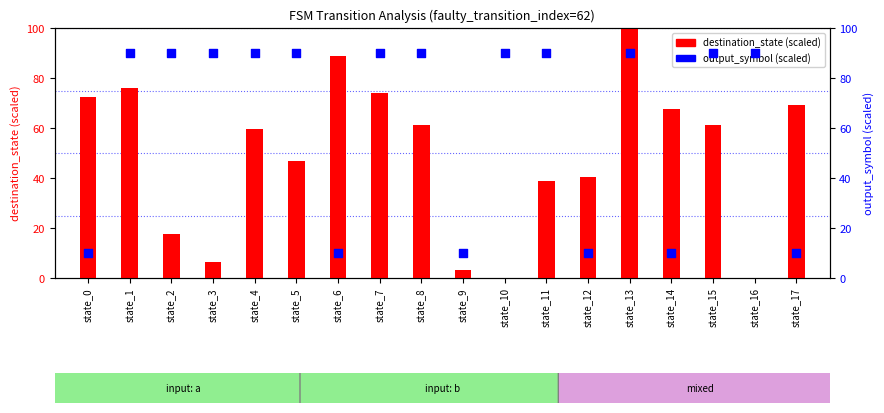

What are all the series names shown in the legend?

destination_state (scaled), output_symbol (scaled)